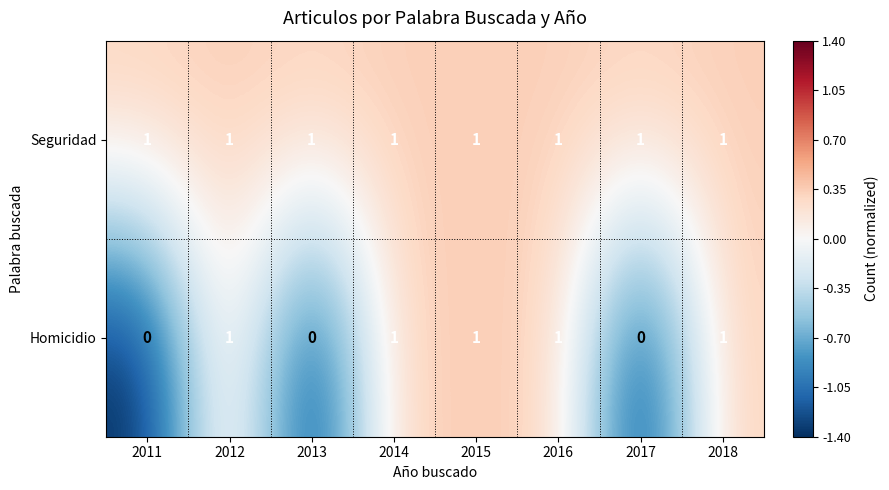

Which series has the largest range (max minus min)?

Homicidio